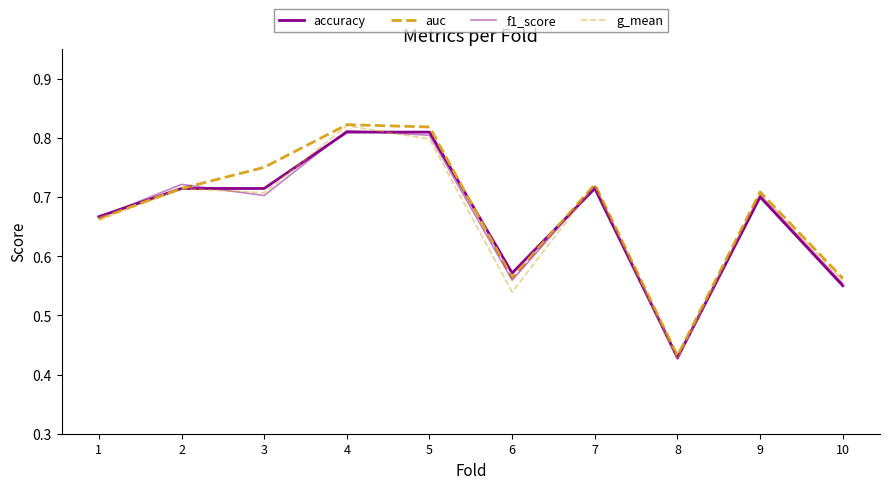

What is the greatest value displayed?

0.8